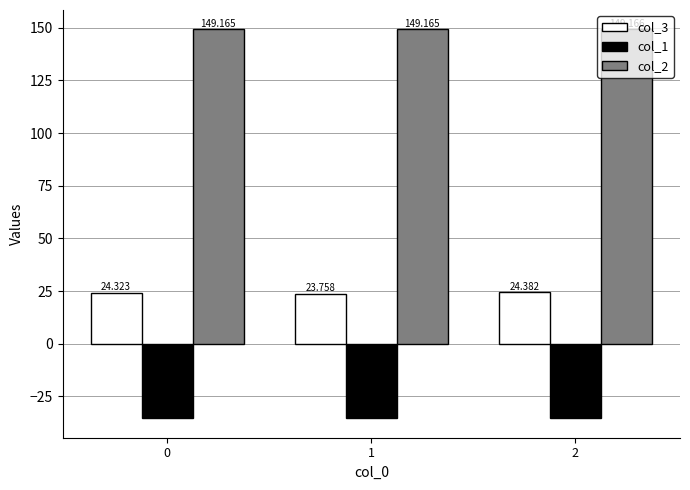

Is it true that col_1 equals -35.4 at 2?

True